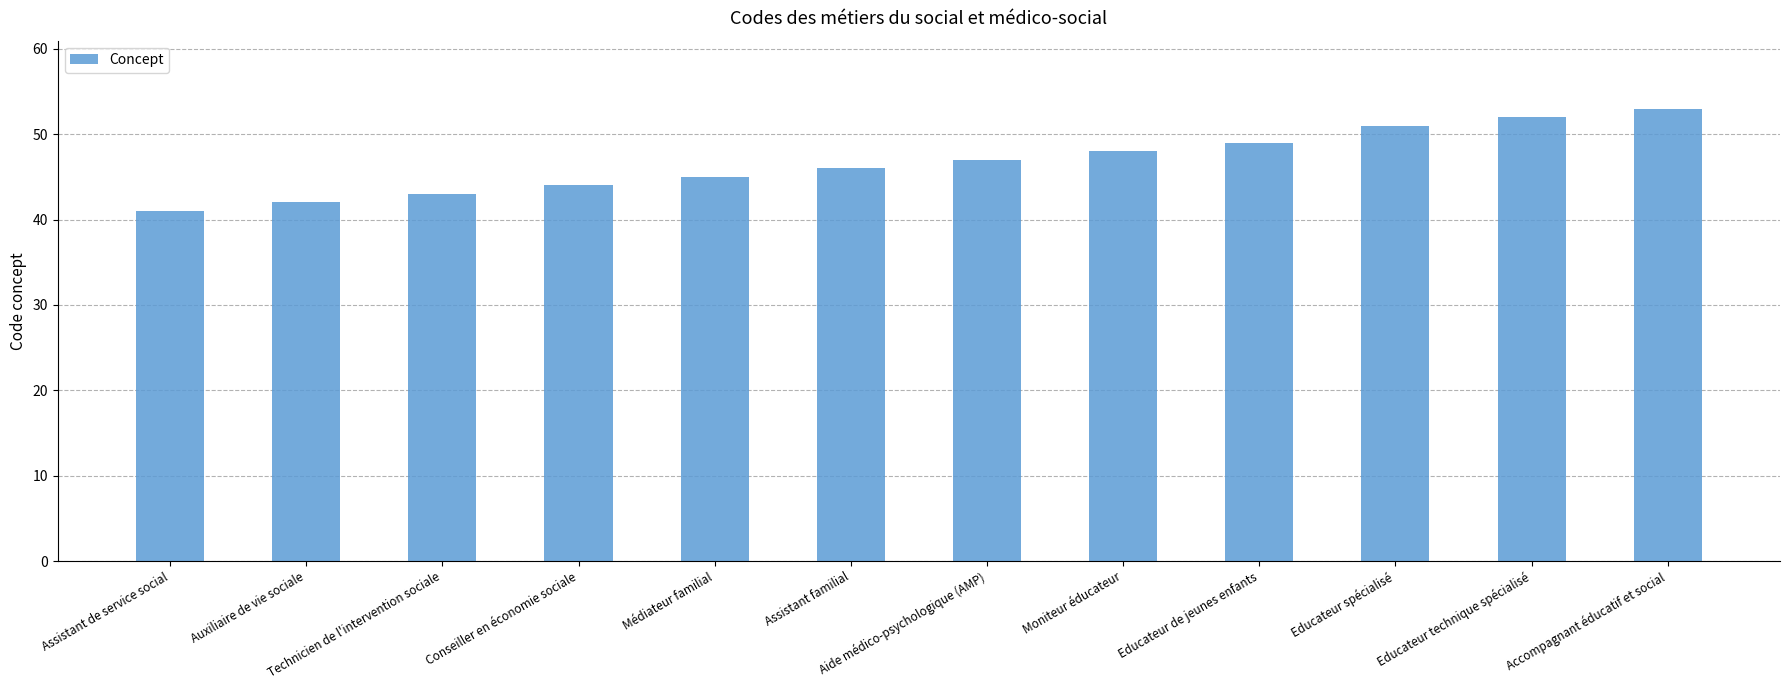

What is the label of the 12th bar from the left?

Accompagnant éducatif et social